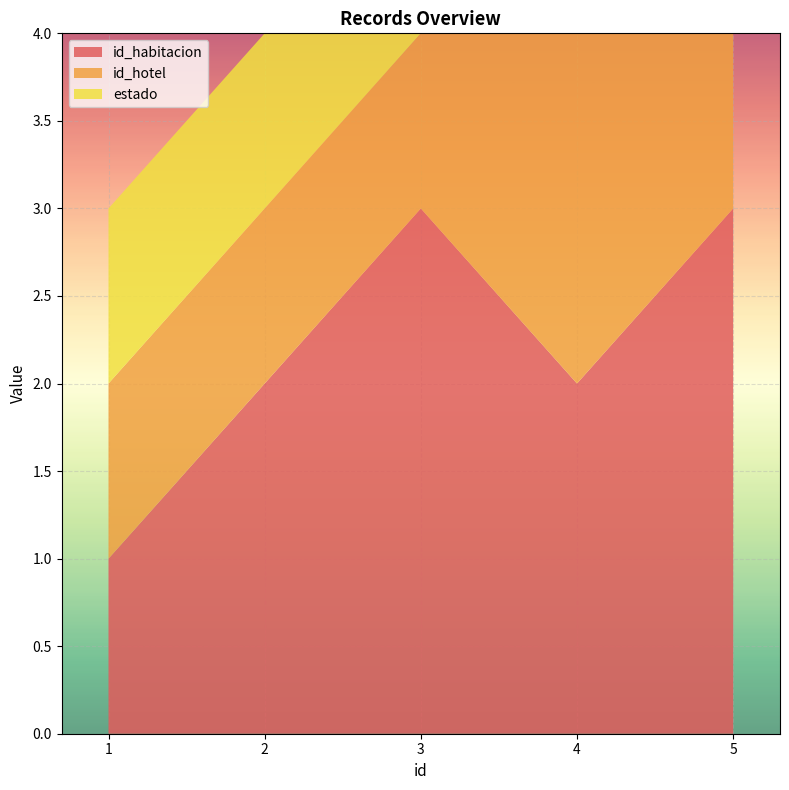

Reading left to right, transcribe all the data shown in this chart.

id_habitacion: 1	2	3	2	3
id_hotel: 1	1	1	2	2
estado: 1	1	1	1	1